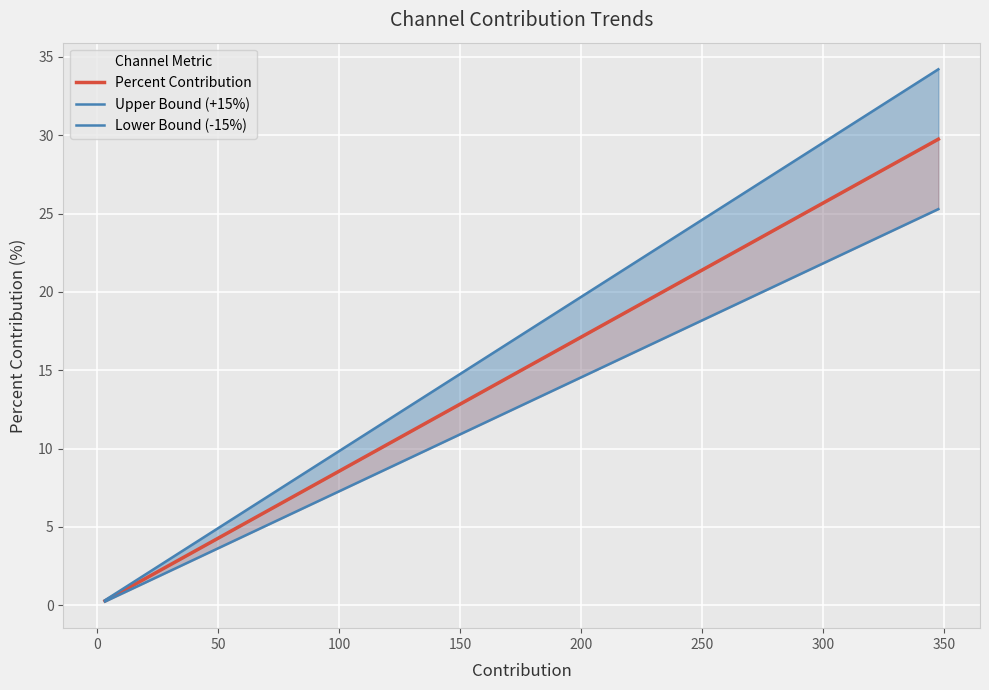

What is the difference between the second highest and second lowest values in the Lower Bound (-15%) series?

19.1